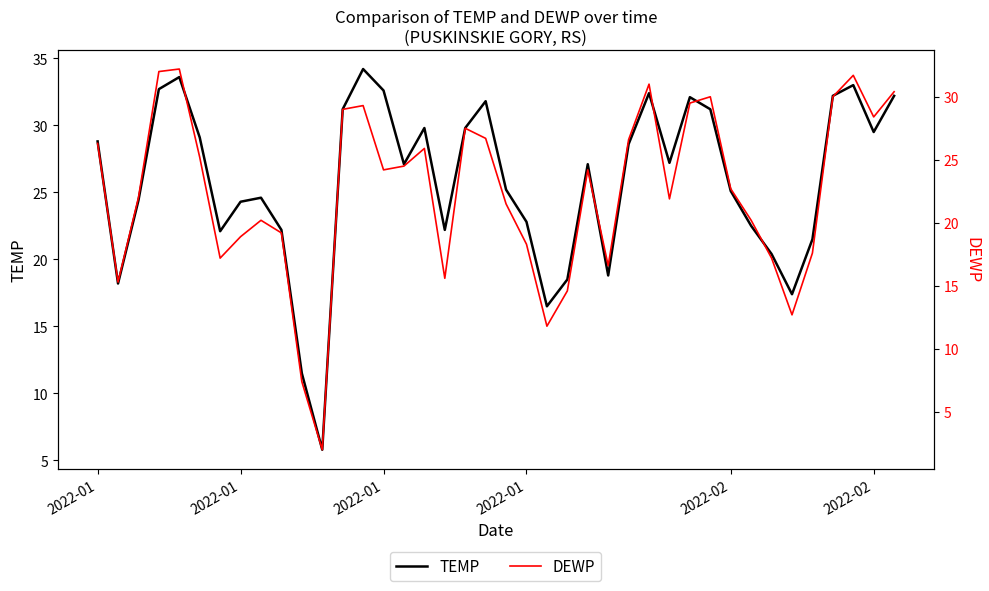

In DEWP, how many points are lower than both neighbors (excluding endpoints)?

10